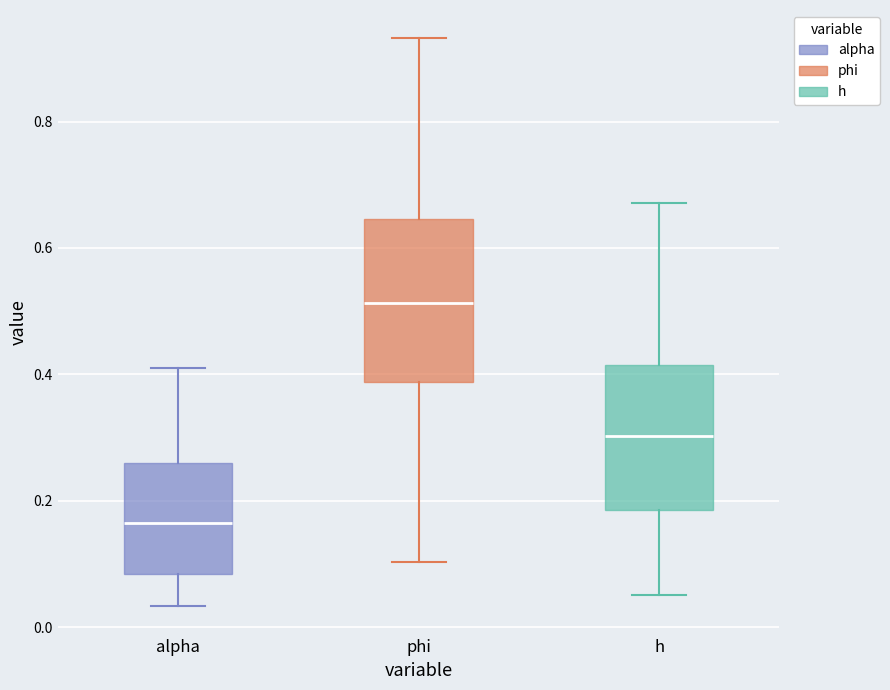

Where does the lower whisker of the box for phi end on the y-axis? The values are not printed on the chart, so give them approximately, as read against the axis.

0.10